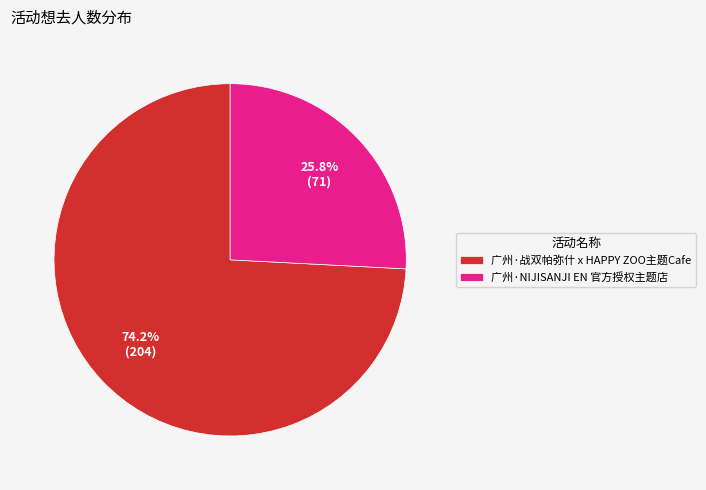

Which slice is the largest?

广州·战双帕弥什 x HAPPY ZOO主题Cafe